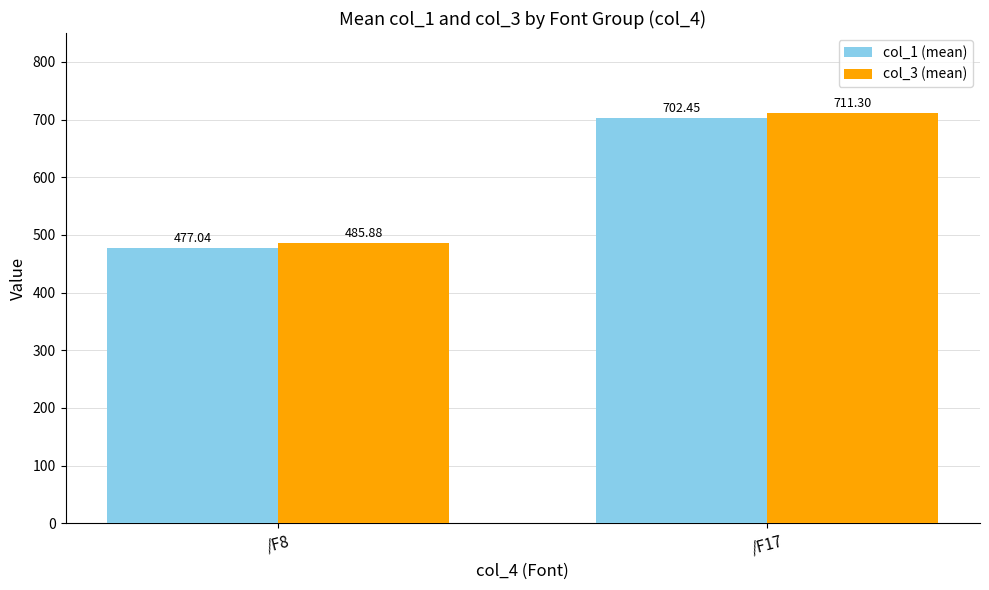

What is the total value across all series at /F8?

962.9